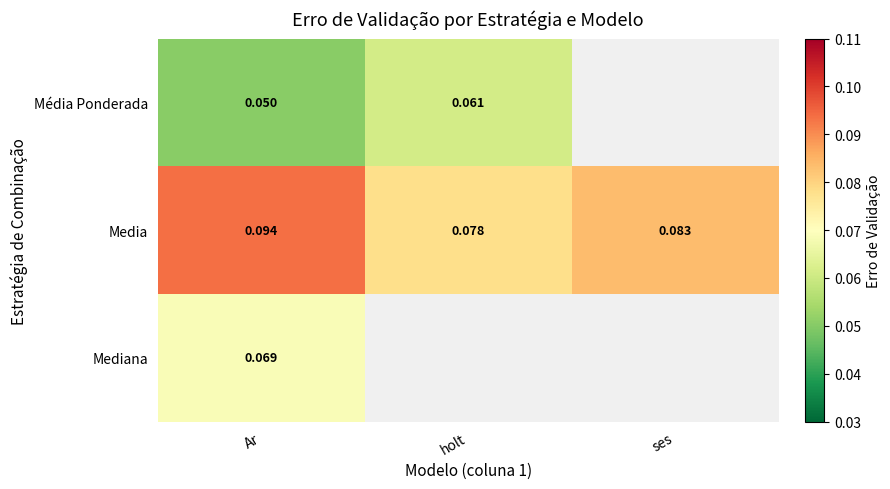

Is the value of Média Ponderada at Ar greater than the value of Media at Ar?

No